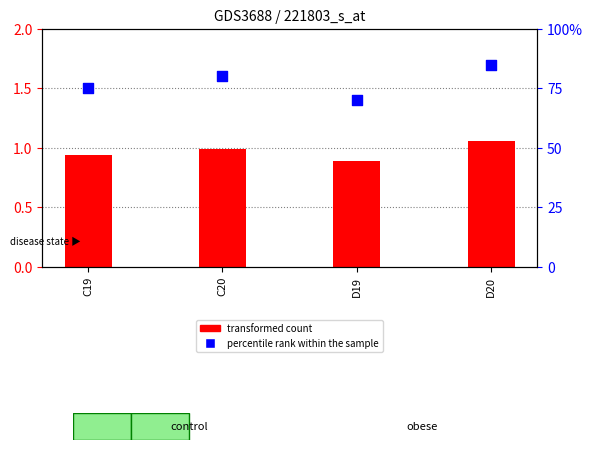

Is the value of percentile rank within the sample at C19 greater than the value of transformed count at D20?

Yes